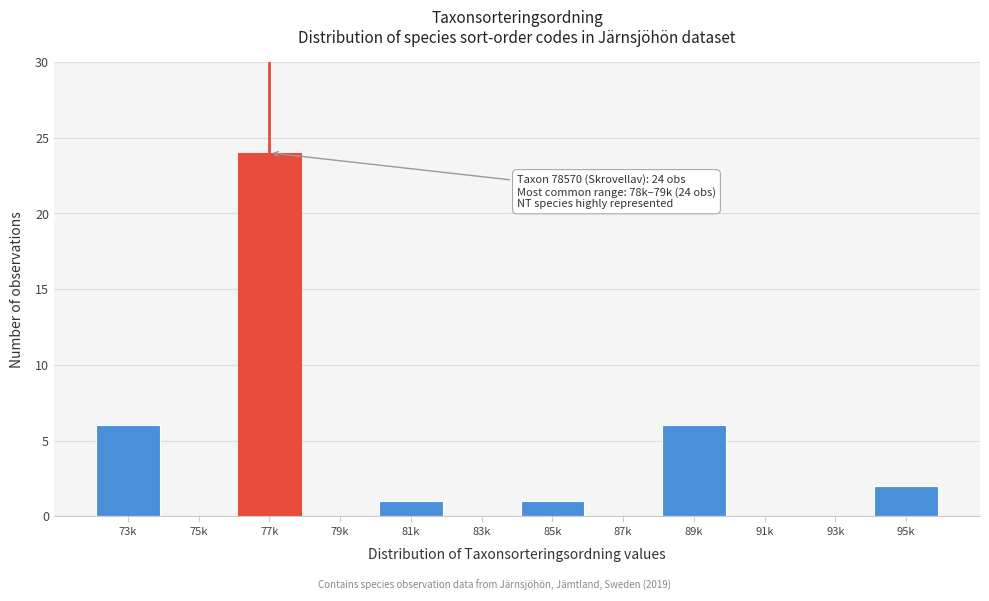

Reading left to right, list all the values displayed in this chart.

73k=6	75k=0	77k=24	79k=0	81k=1	83k=0	85k=1	87k=0	89k=6	91k=0	93k=0	95k=2